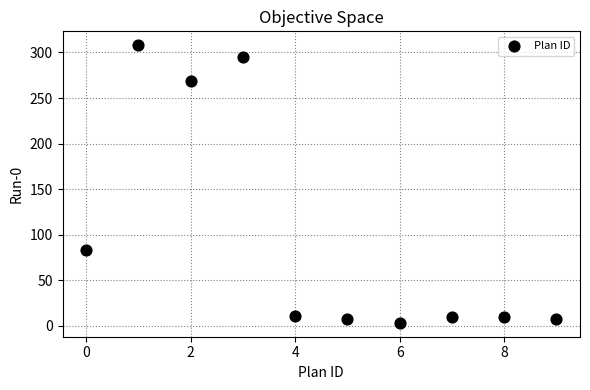

What Y value in the scatter plot is closest to 155?

83